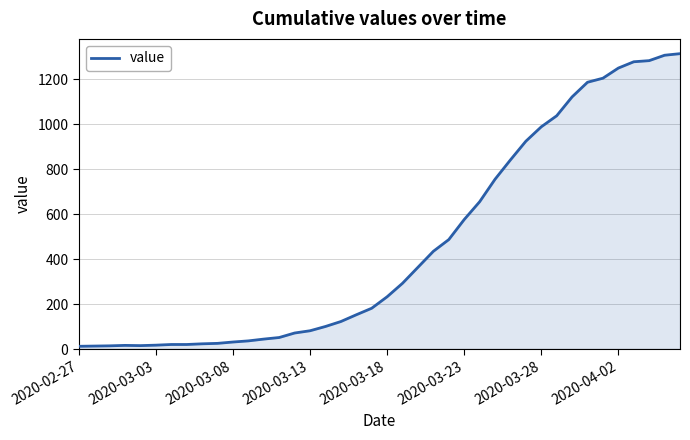

What is the difference between the maximum and minimum values?

1300